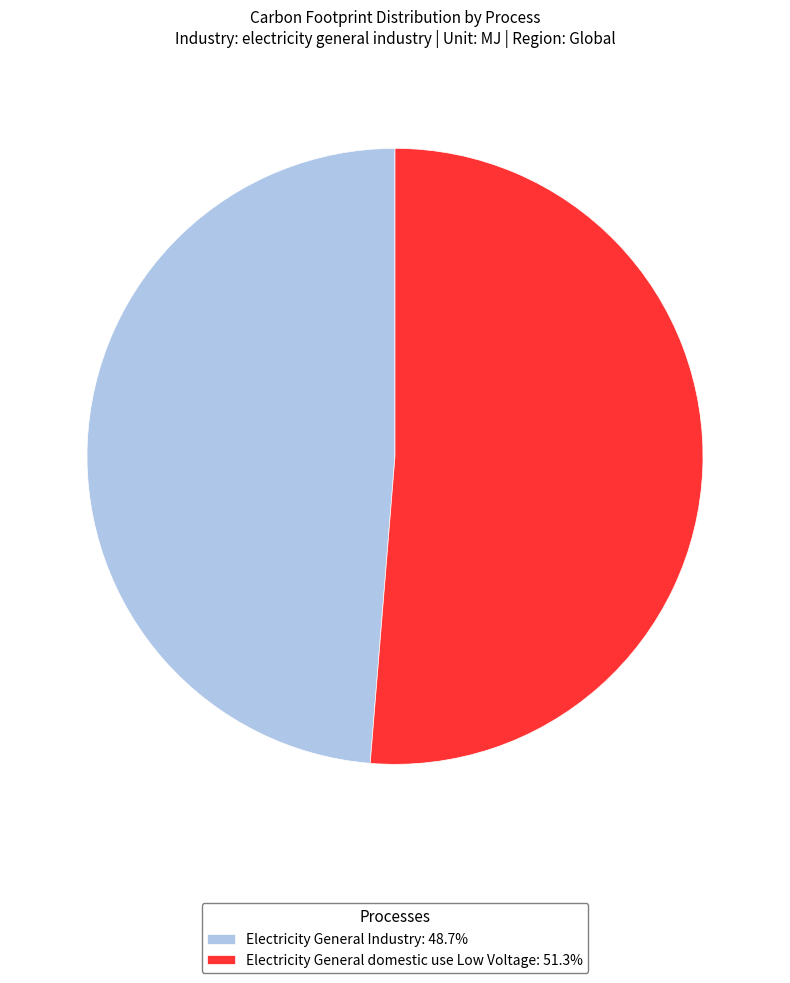

The Electricity General domestic use Low Voltage slice represents 51% of the pie. True or false?

True